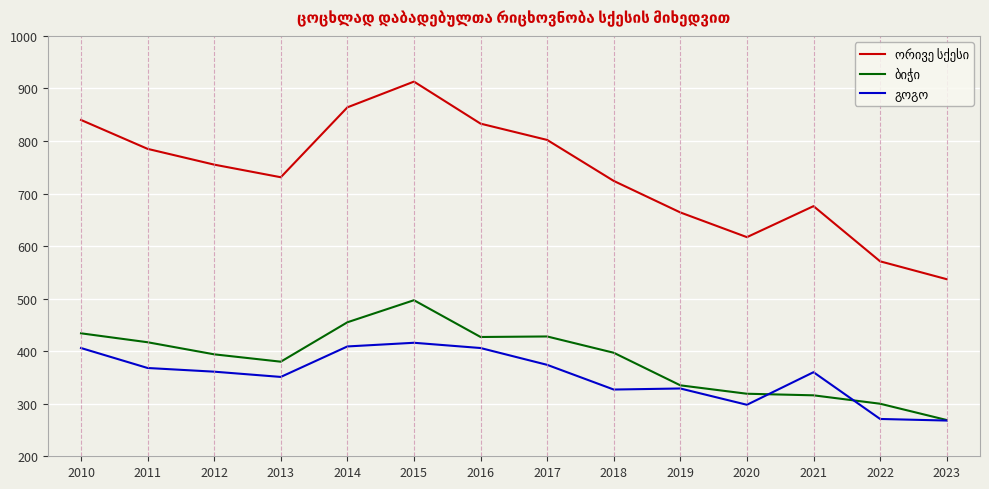

At which category is the sum across all series the highest?

2015